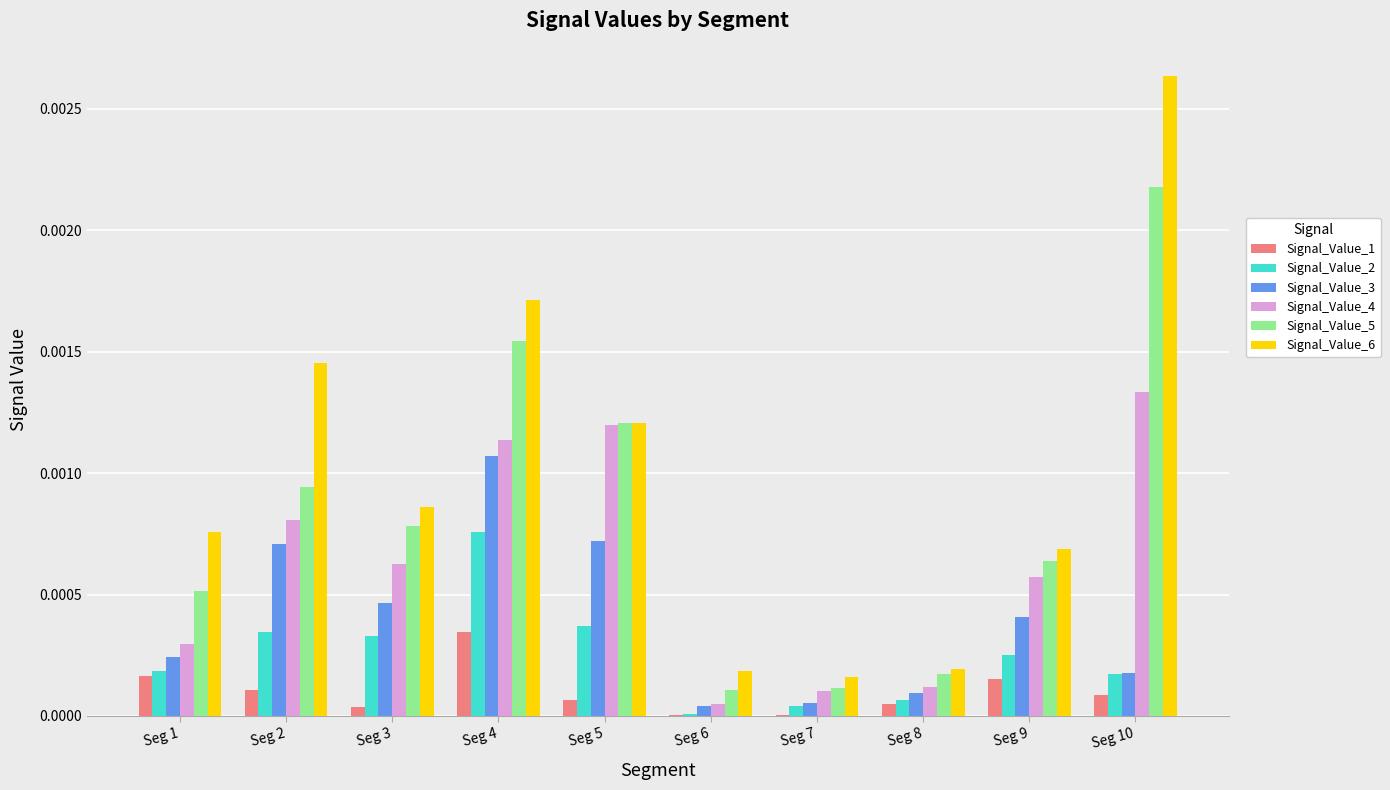

Which category has the highest value in the Signal_Value_3 series?

Seg 4